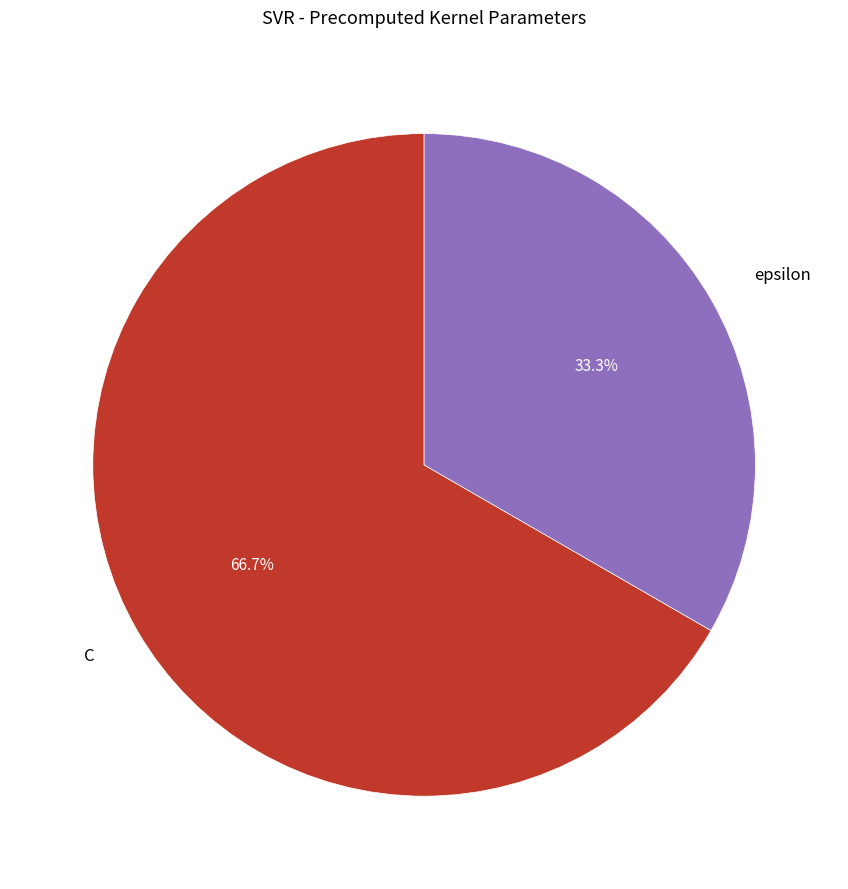

What is the largest slice in the pie chart?

C